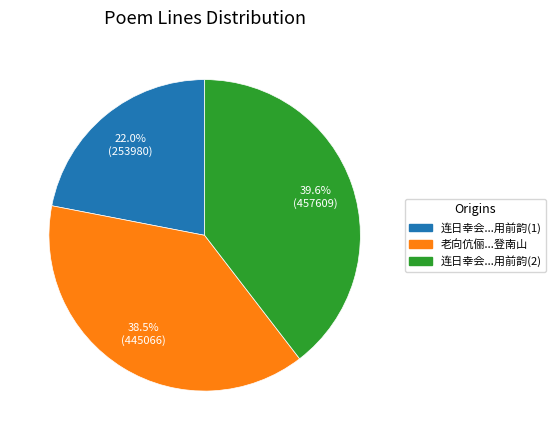

Count the number of slices in the pie.

3